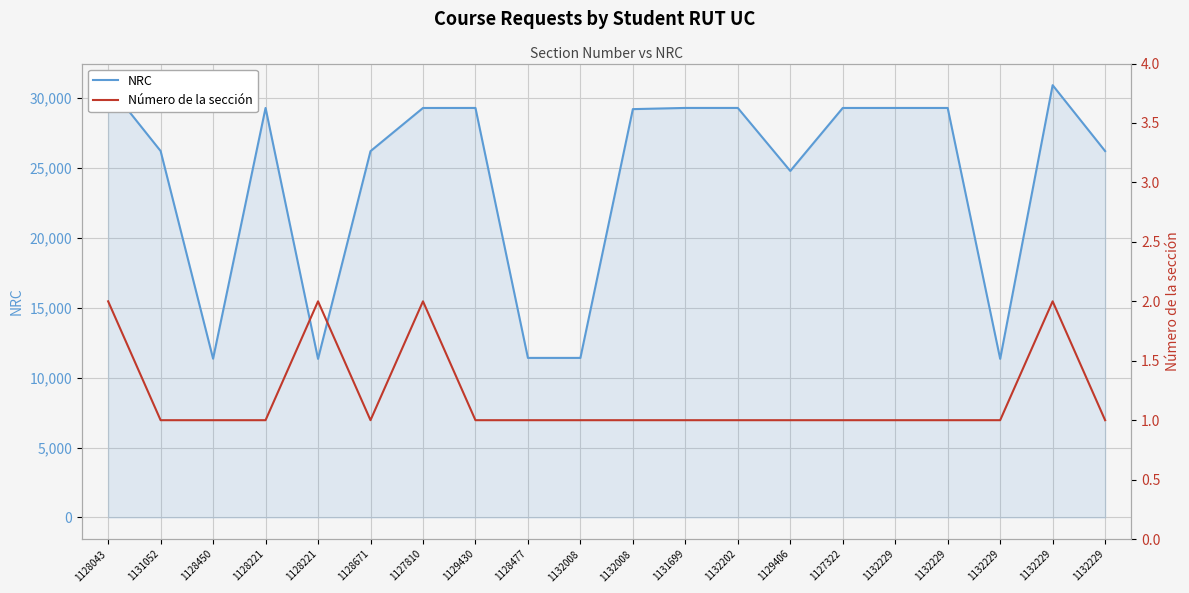

The NRC series shows 48420 at 1132229. True or false?

False